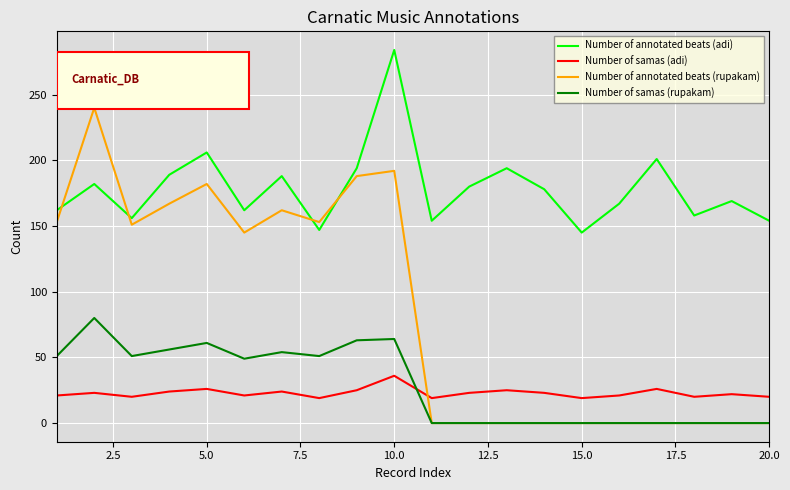

List the series in order of their peak value, highest first.

Number of annotated beats (adi), Number of annotated beats (rupakam), Number of samas (rupakam), Number of samas (adi)